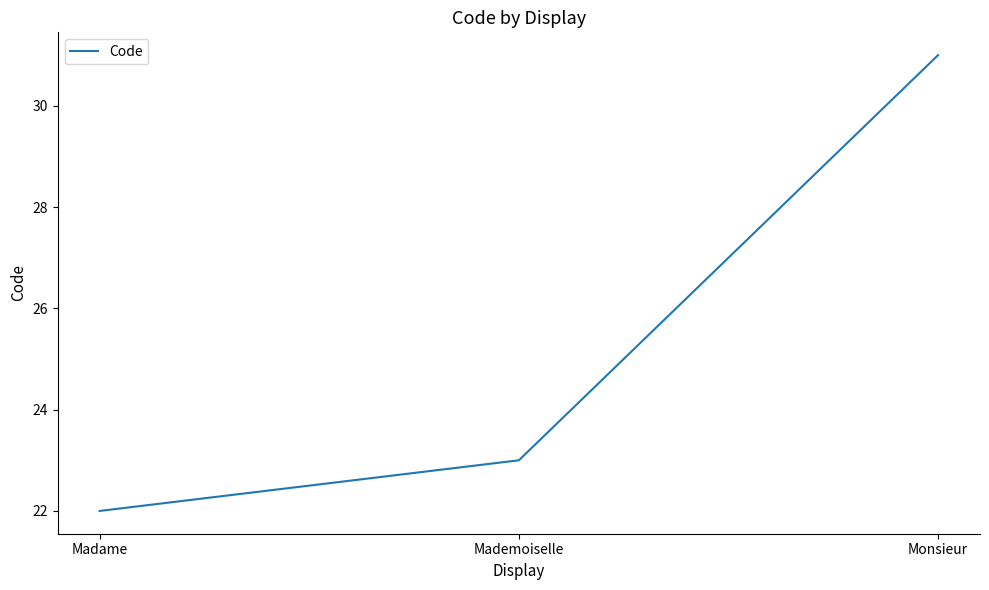

What is the change in value from Madame to Monsieur?

+9